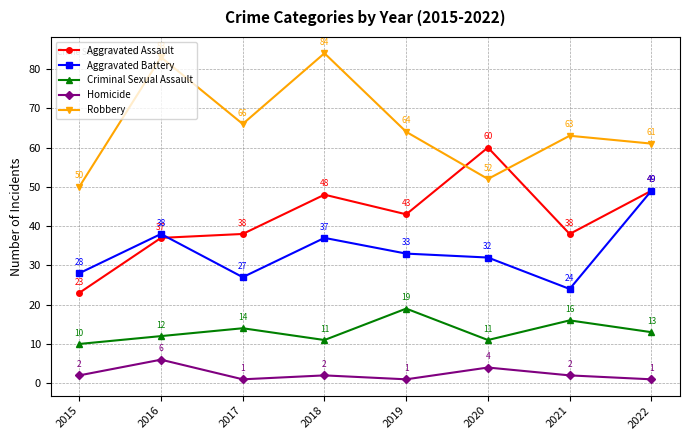

What is the difference between the second highest and minimum values in the Criminal Sexual Assault series?

6